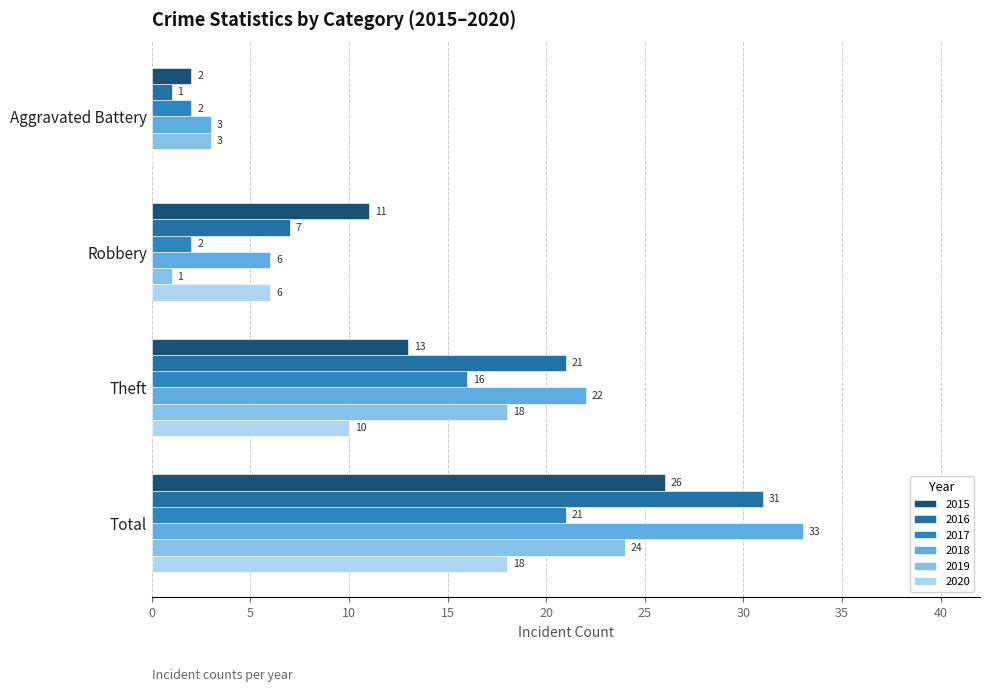

What position from the right is Total?

1